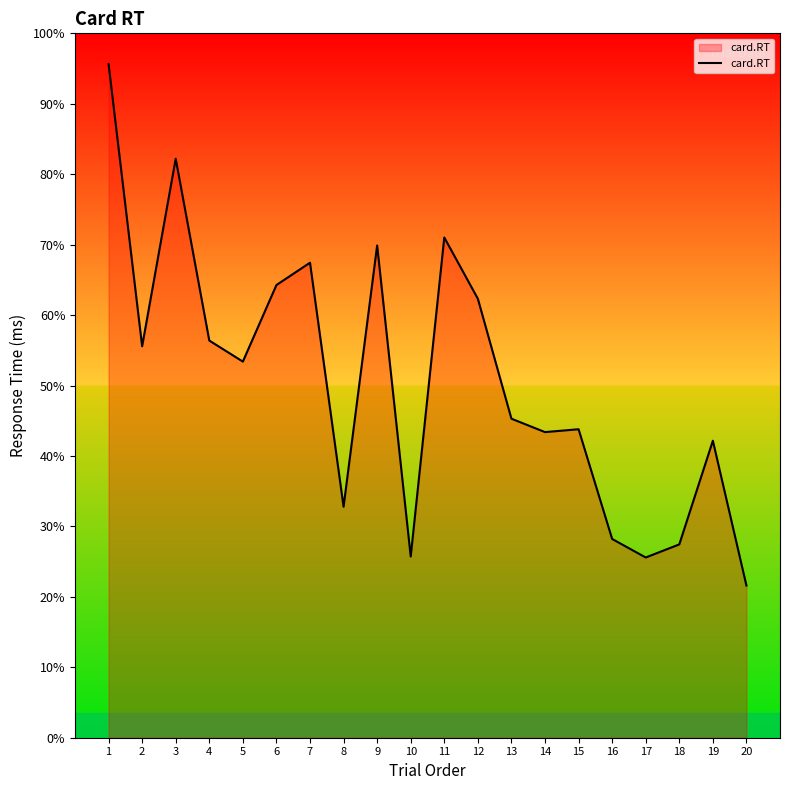

Does the chart display data point markers on the line(s)?

No